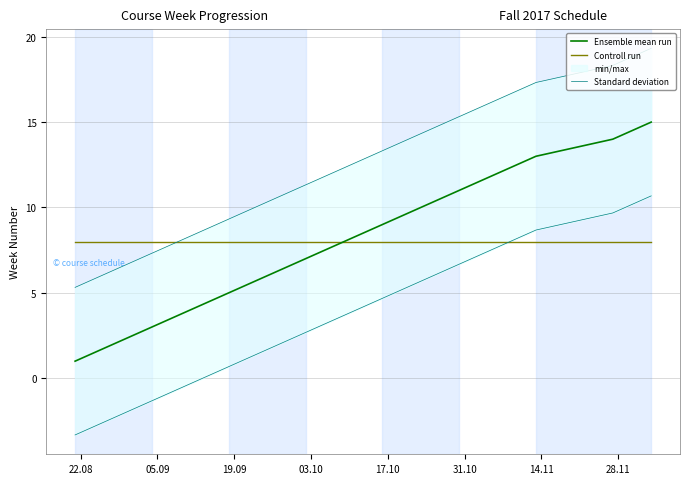

What is the average value of the Standard deviation series?

12.3